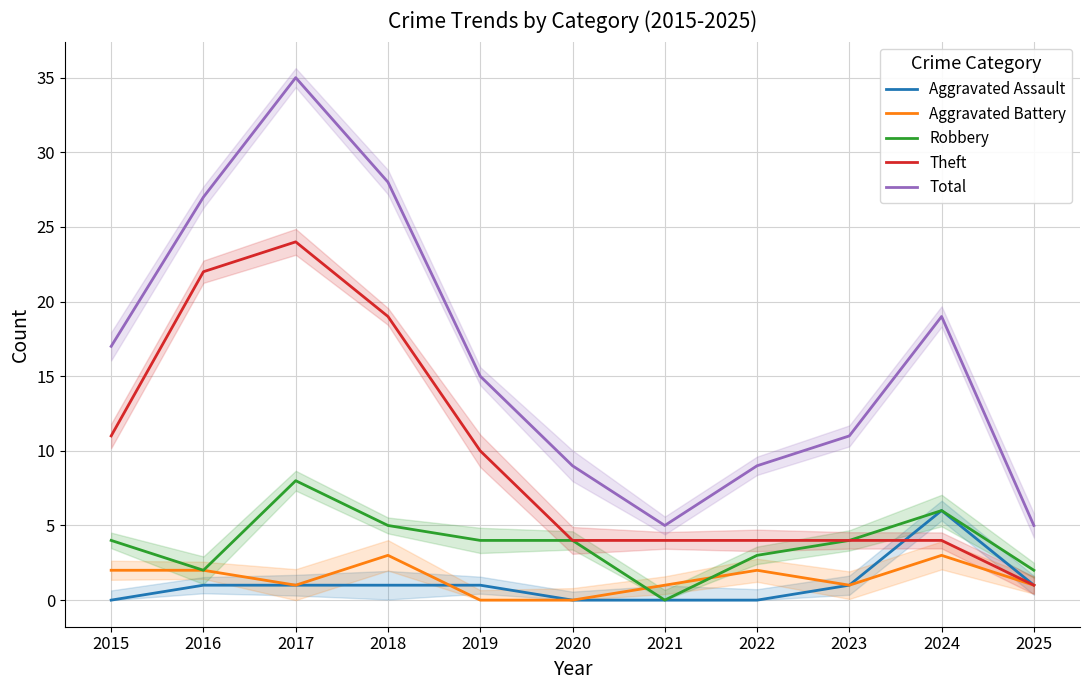

Which has a higher value, 2017 or 2023?

2017